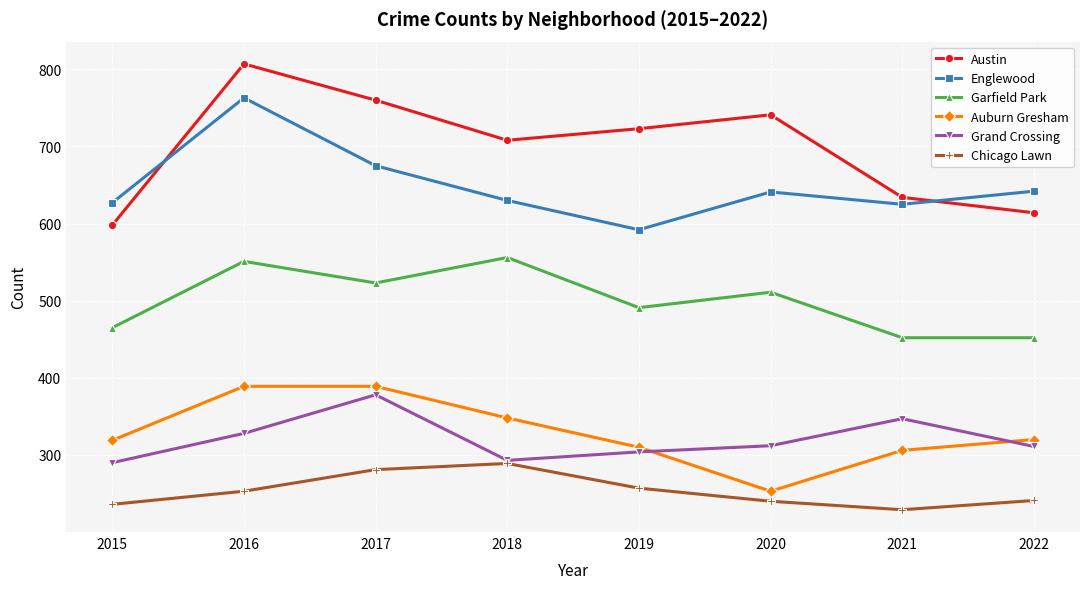

The Garfield Park series shows 452 at 2021. True or false?

True